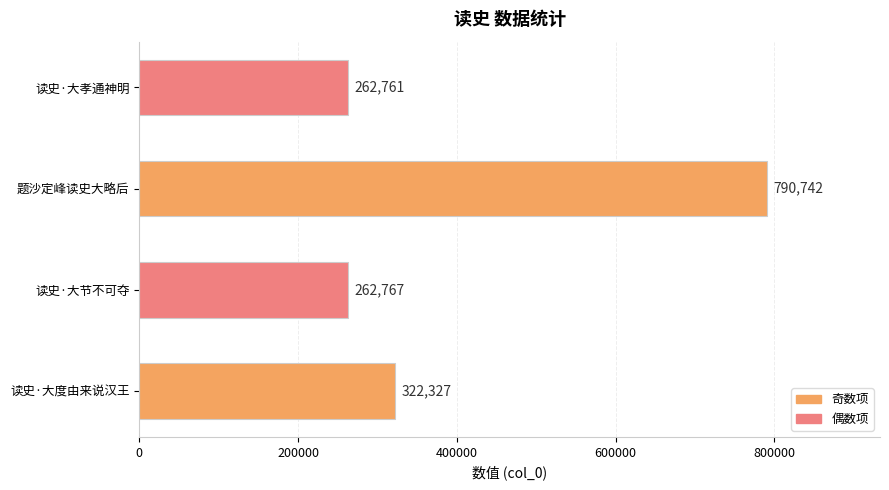

Are the bars horizontal?

Yes